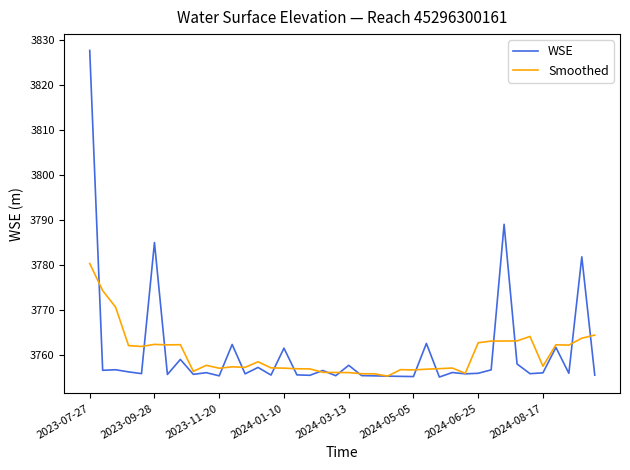

Rank the series by their maximum value, from highest to lowest.

WSE, Smoothed